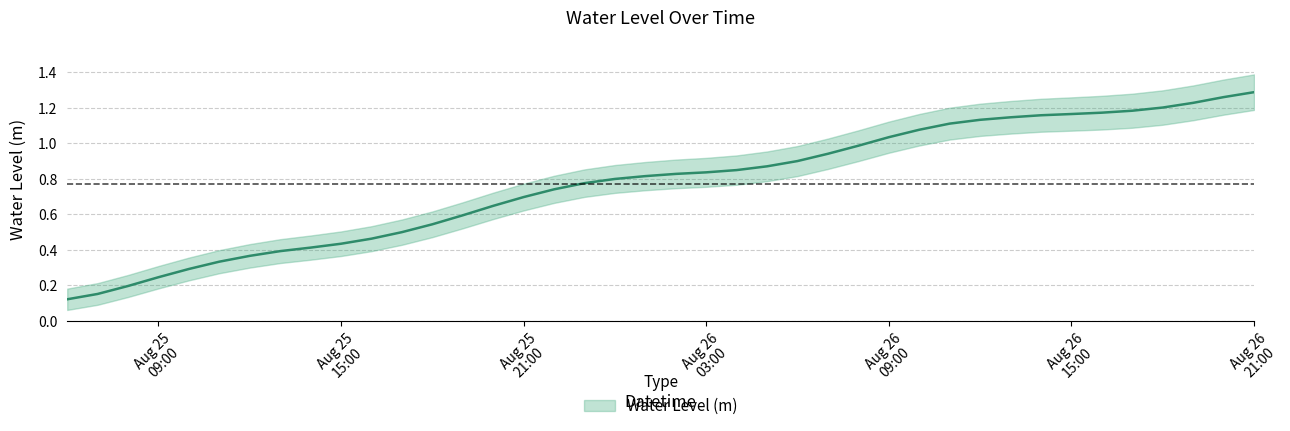

What is the sum of the values at 2024-08-25 22:00:00 and 2024-08-26 19:00:00?

2.0